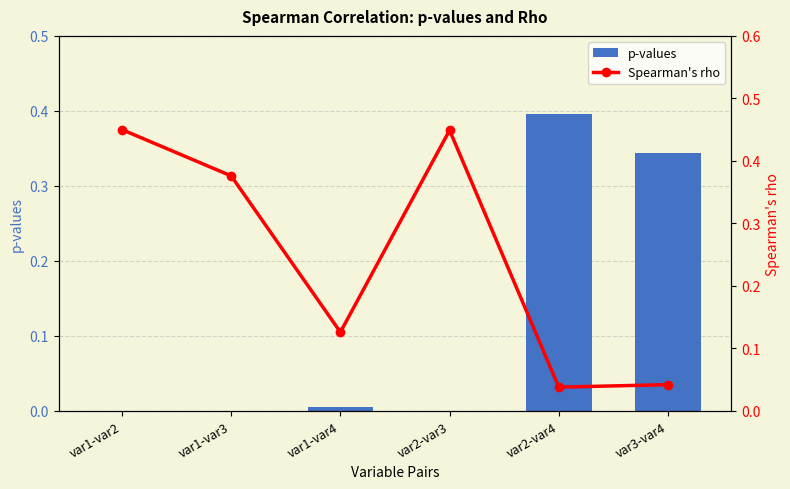

Which series has the largest total across all categories?

Spearman's rho